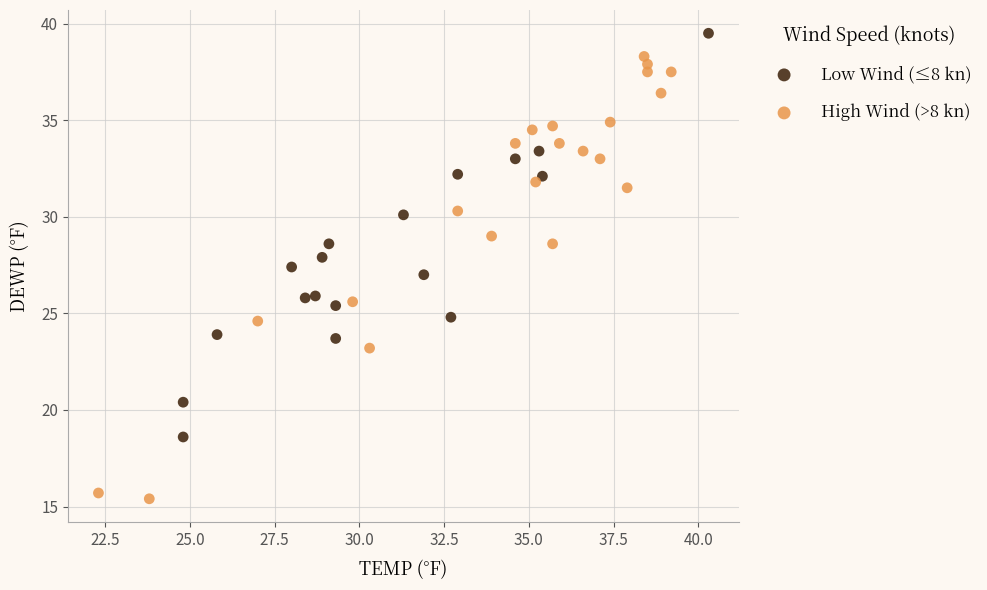

Which series contains the lowest Y value?

High Wind (>8 kn)